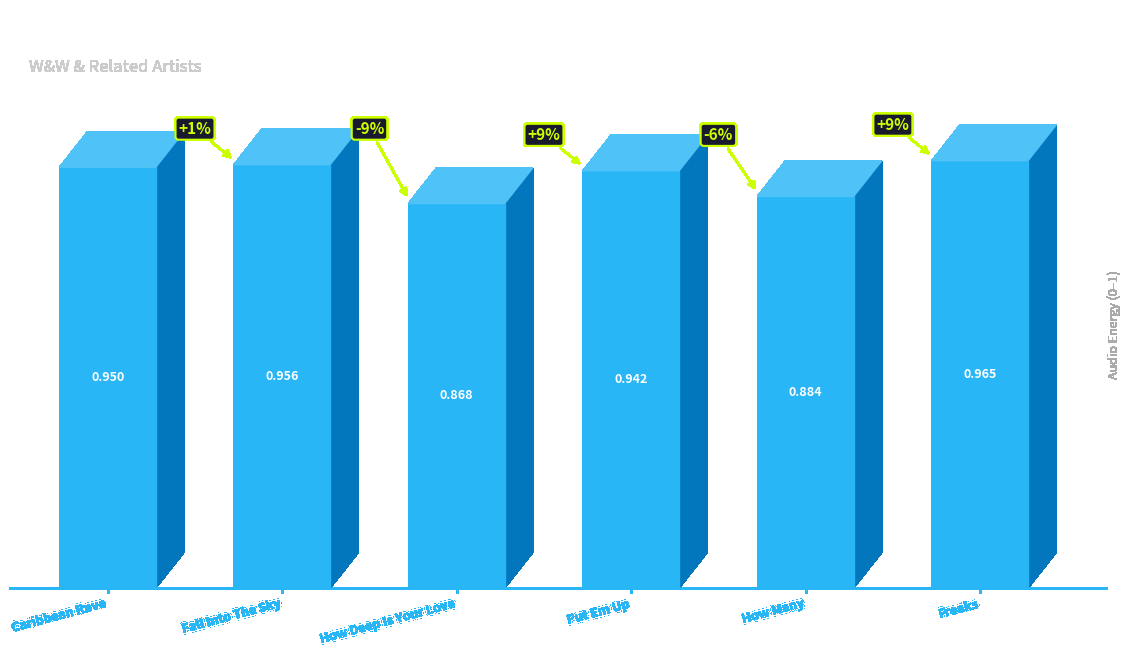

List the labels in order of value, largest first.

Freaks, Fall Into The Sky, Caribbean Rave, Put Em Up, How Many, How Deep Is Your Love